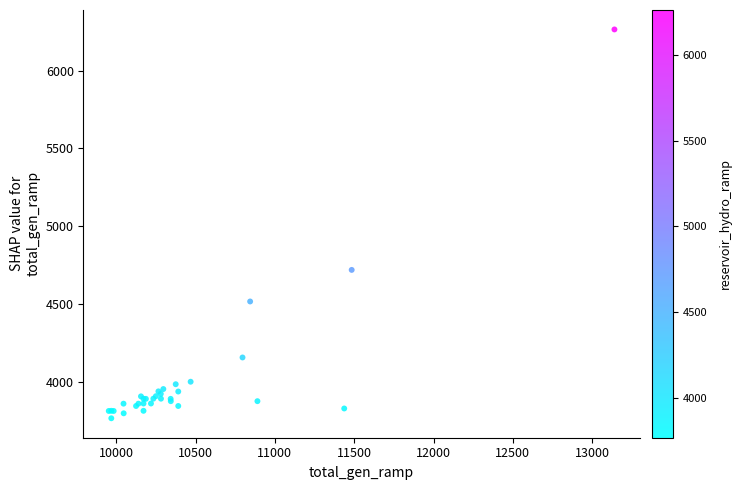

What Y value in the scatter plot is closest to 5015?

4719